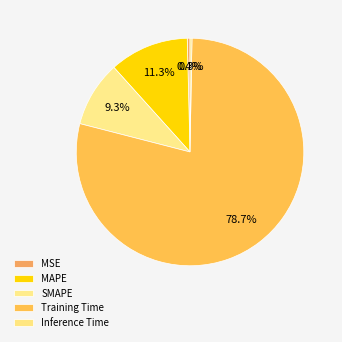

Rank the categories by value from lowest to highest.

Inference Time, MSE, SMAPE, MAPE, Training Time